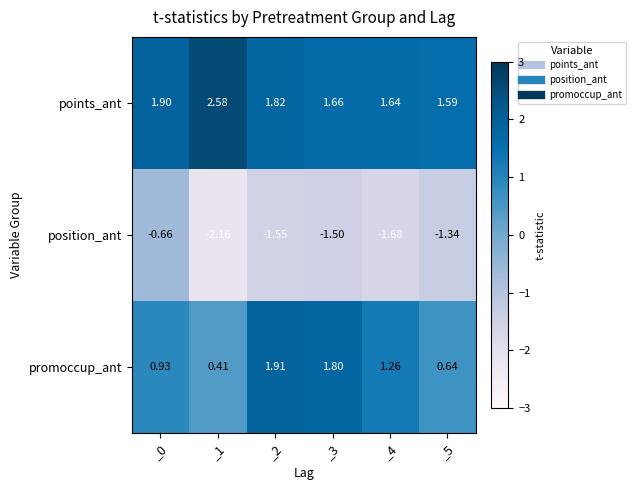

Which series changed the most between _2 and _5?

promoccup_ant